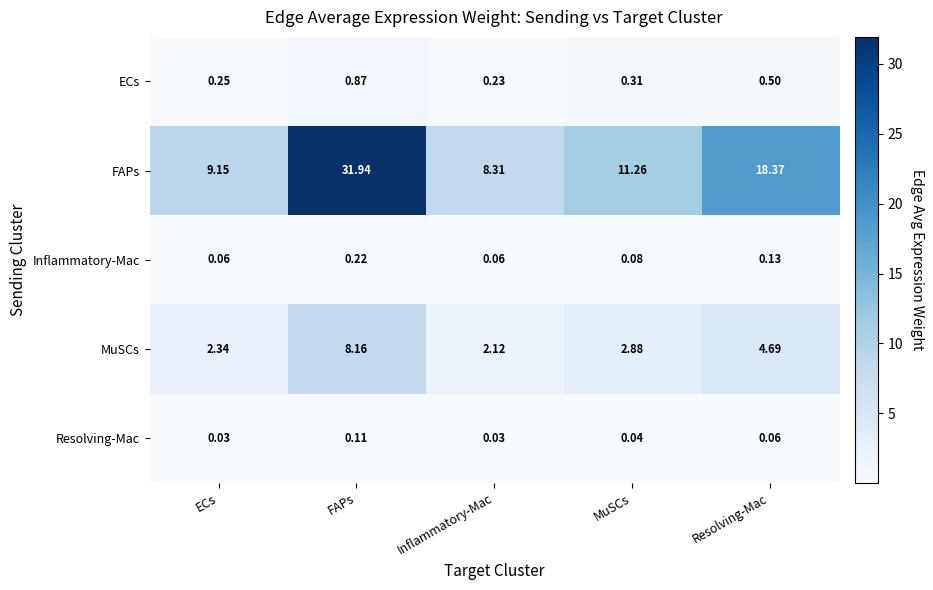

At which category is the sum across all series the highest?

FAPs